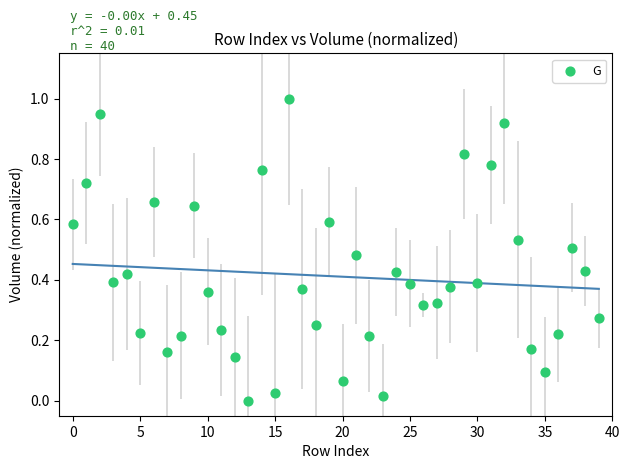

What is the range of Y values (max minus min)?

1.0